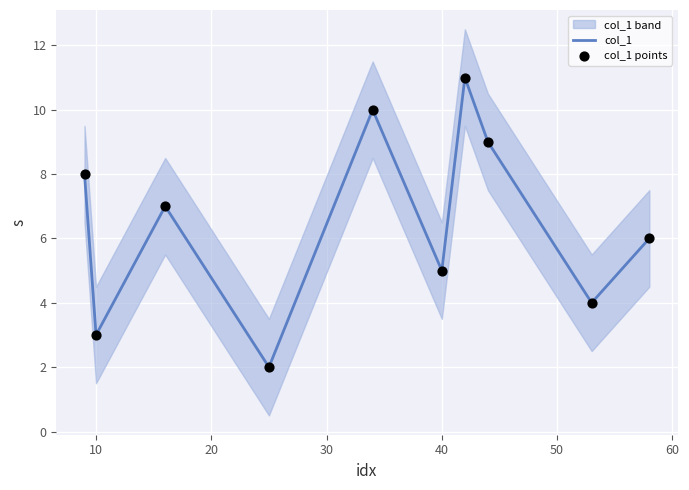

At how many categories does at least one series exceed 4?

9